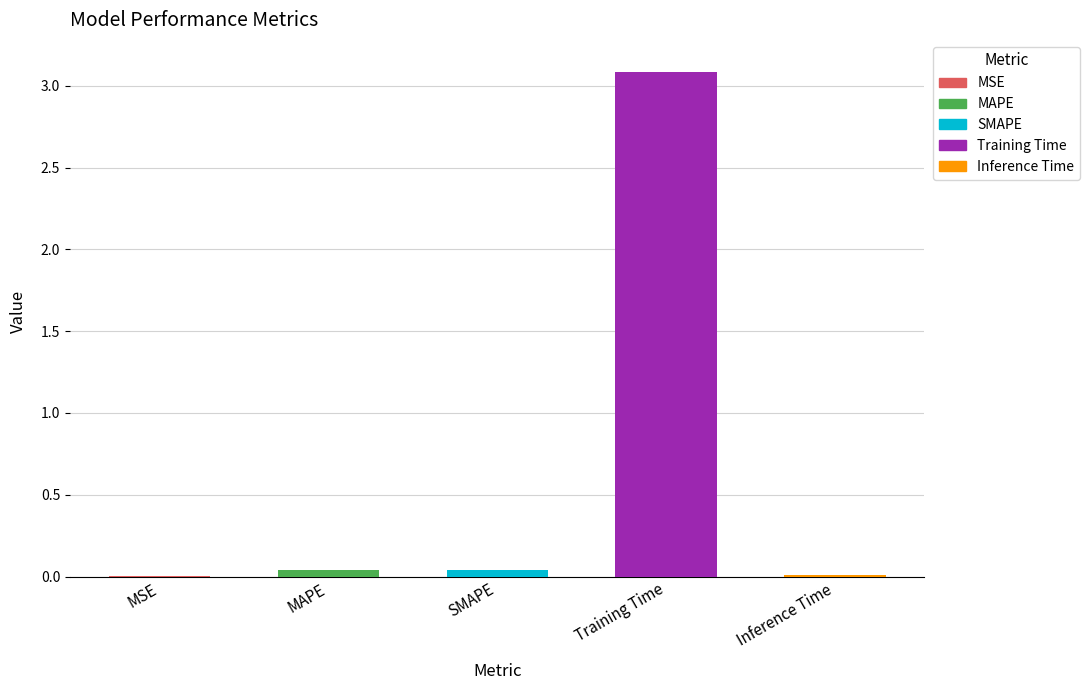

What is the approximate value at Training Time?

3.1